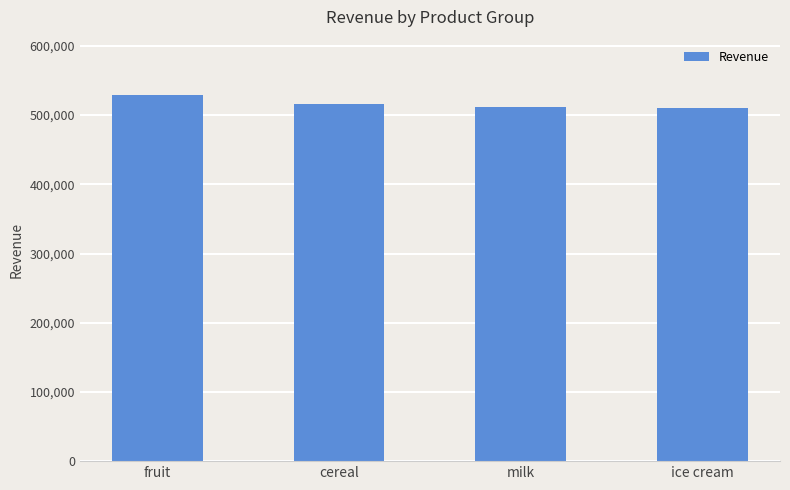

How many bars are there in total?

4